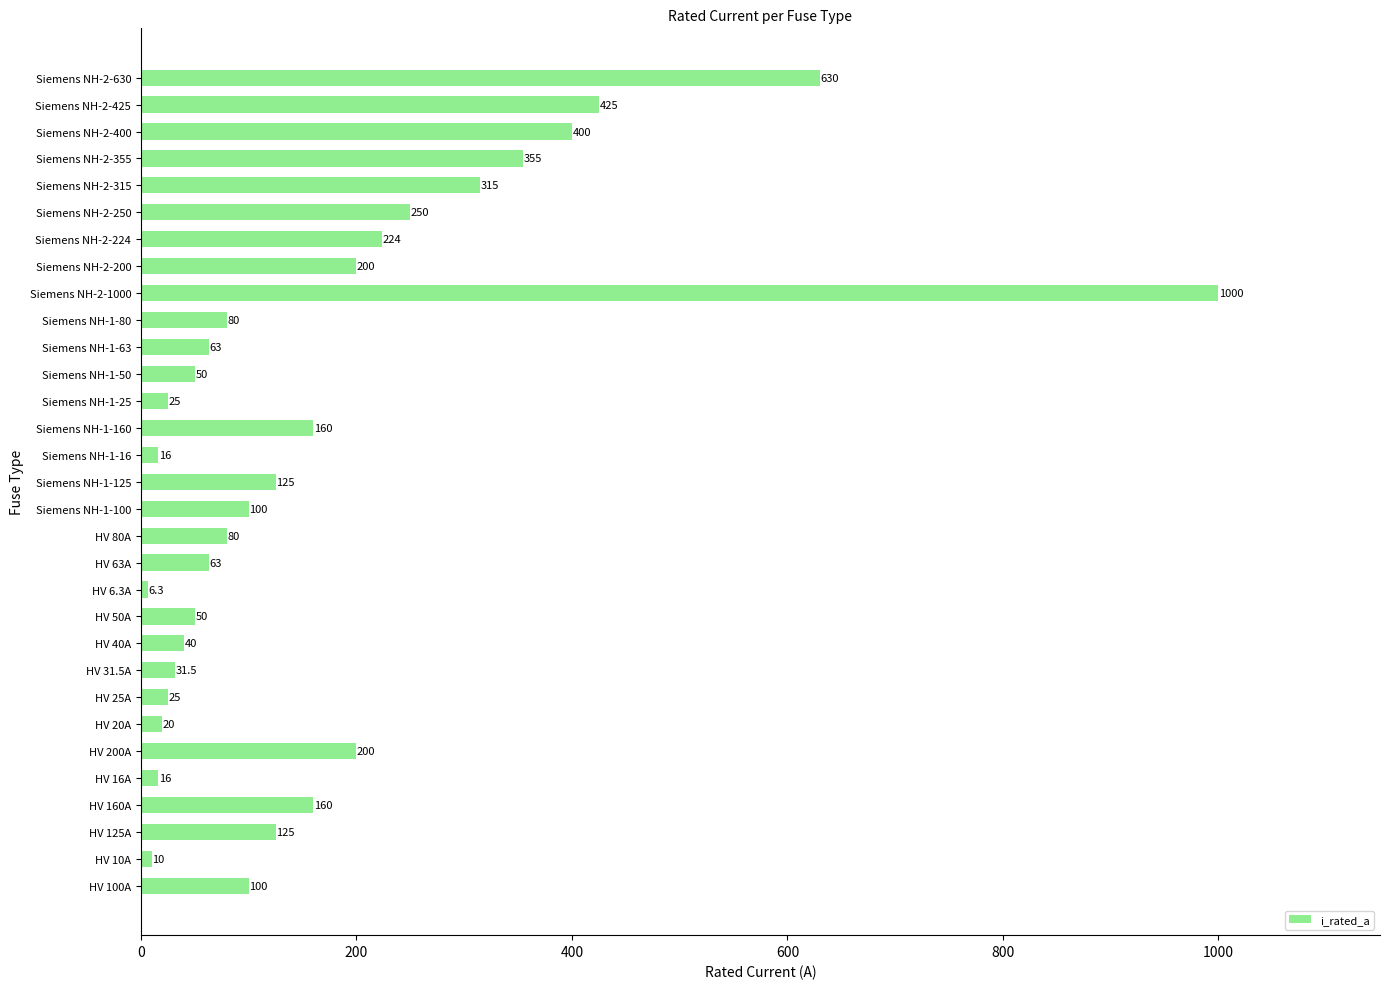

The value at HV 80A is 80.0. True or false?

True